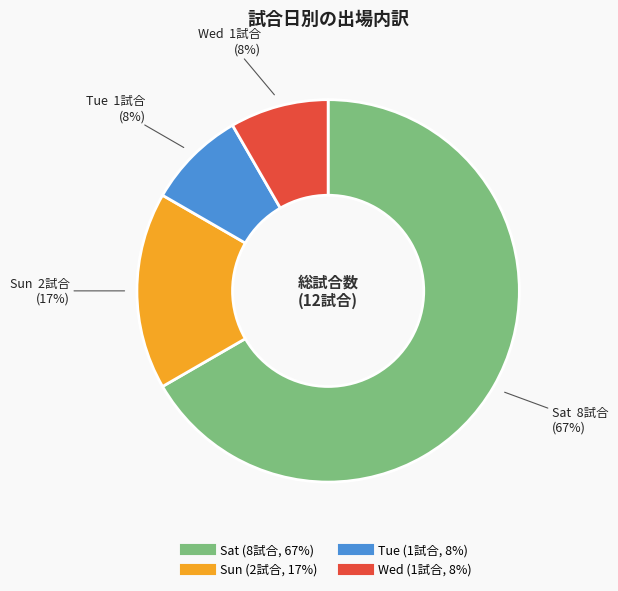

Is there a majority slice in this chart?

Yes